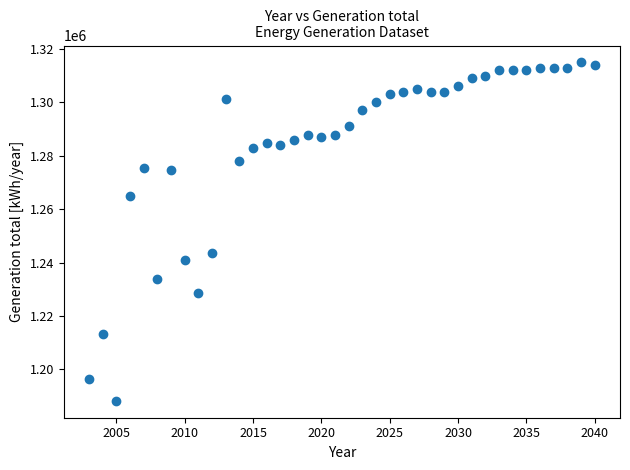

What Y value in the scatter plot is closest to 1251602?

1243772